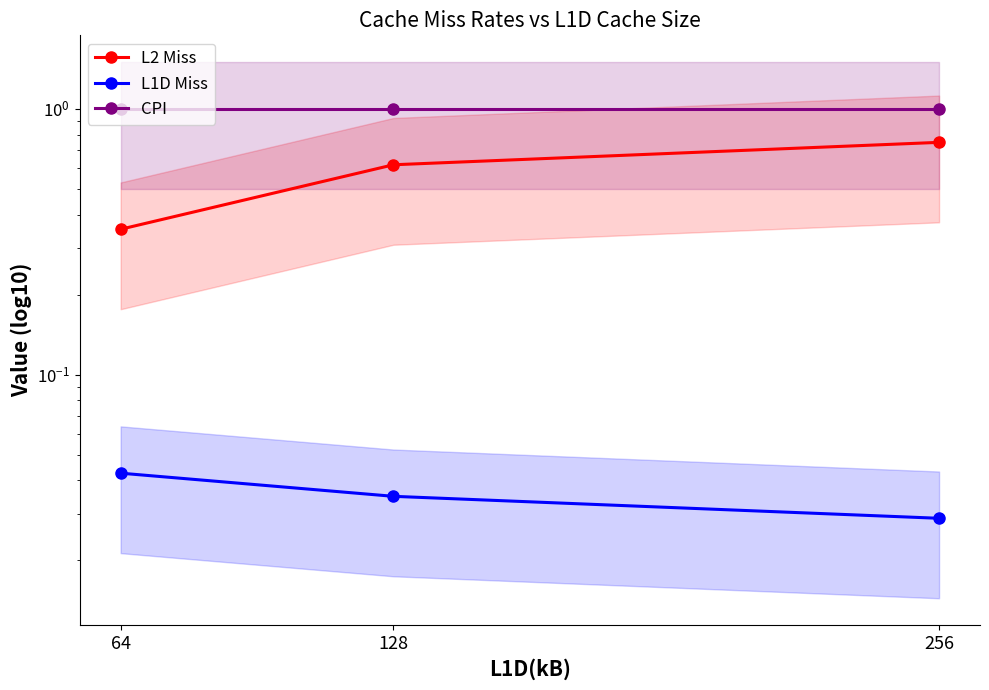

The L1D Miss series shows 0.0 at 128. True or false?

False